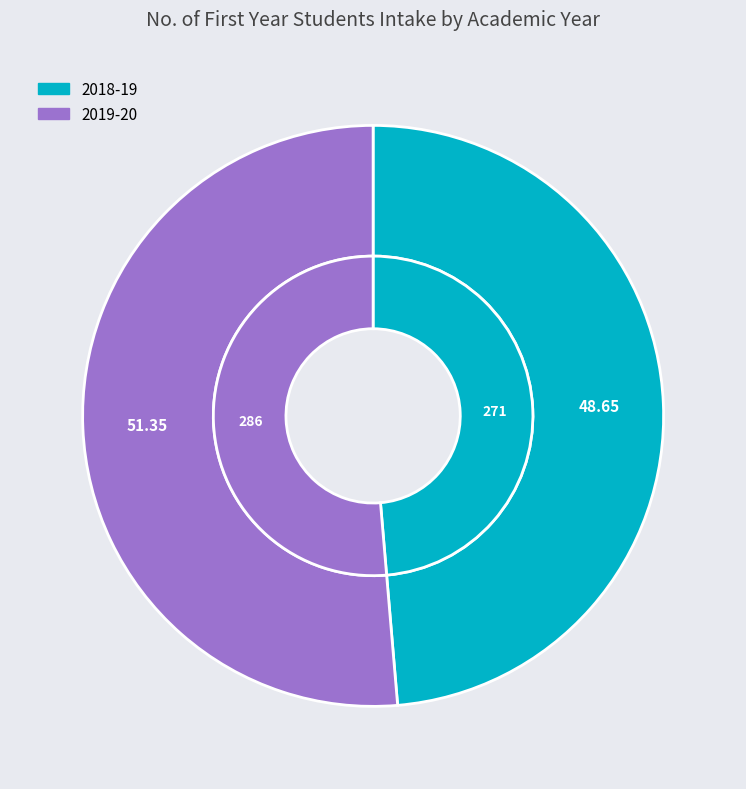

To the nearest percent, what portion does 2019-20 represent?

51%